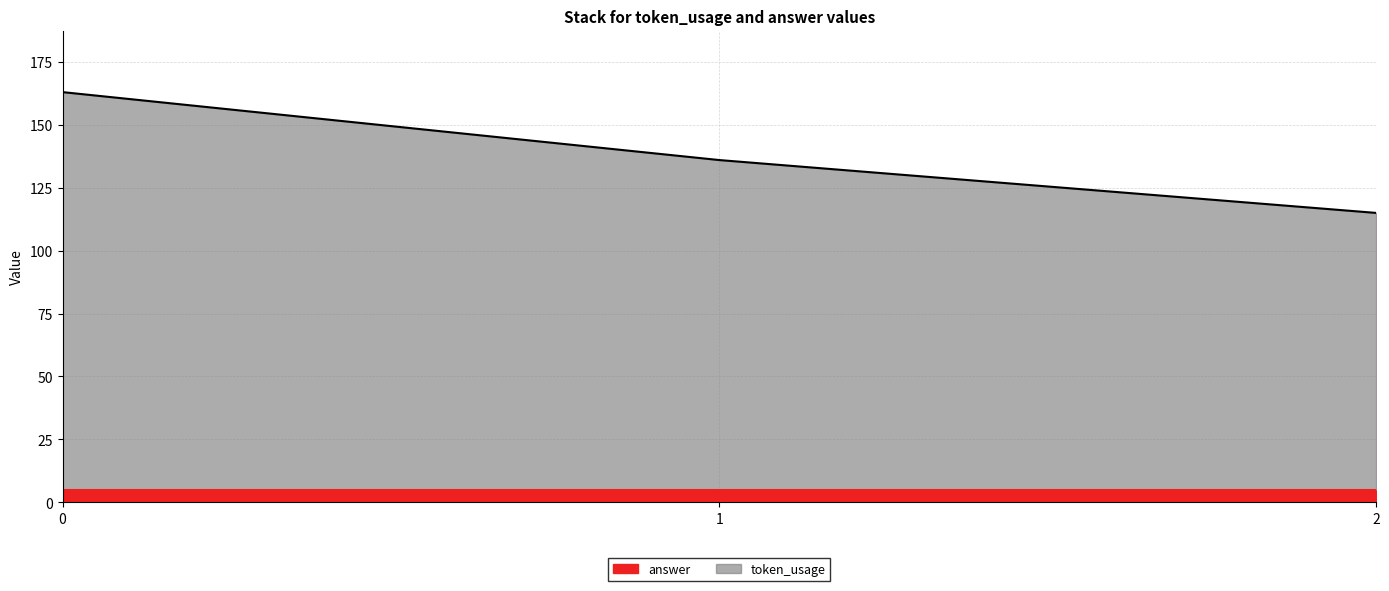

List the labels in order of value, largest first.

0, 1, 2